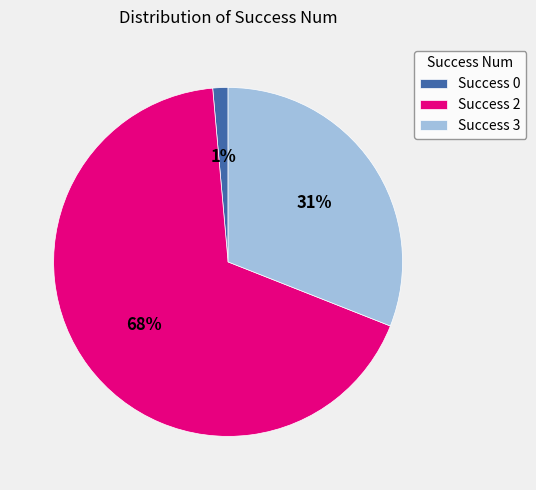

To the nearest percent, what portion does Success 3 represent?

31%